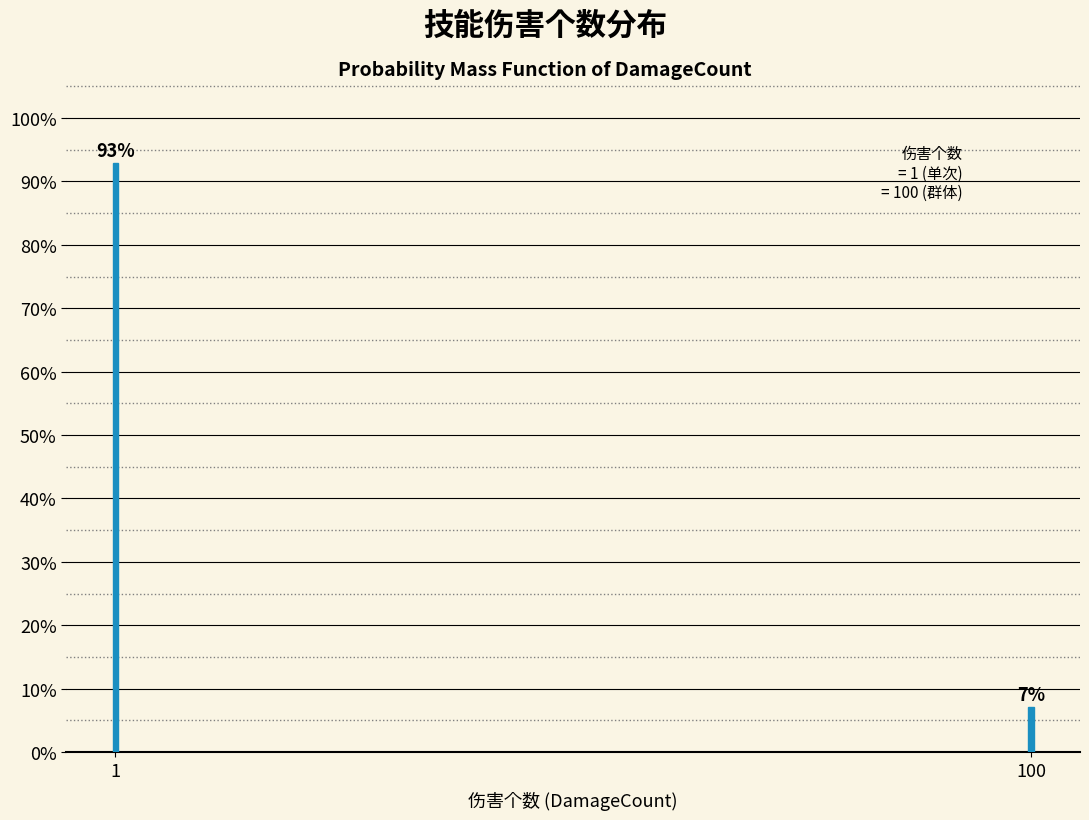

Which label corresponds to the smallest value in the chart?

100